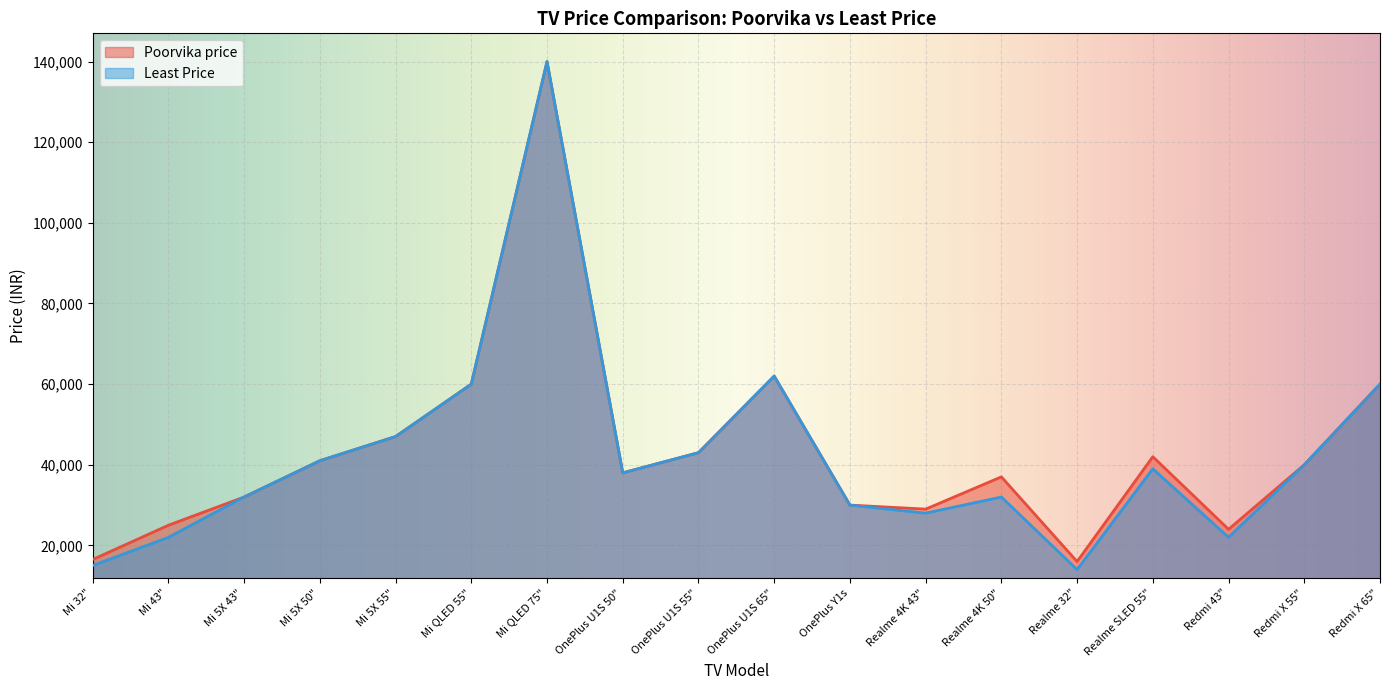

What is the label of the 12th point from the left?

Realme 4K 43"